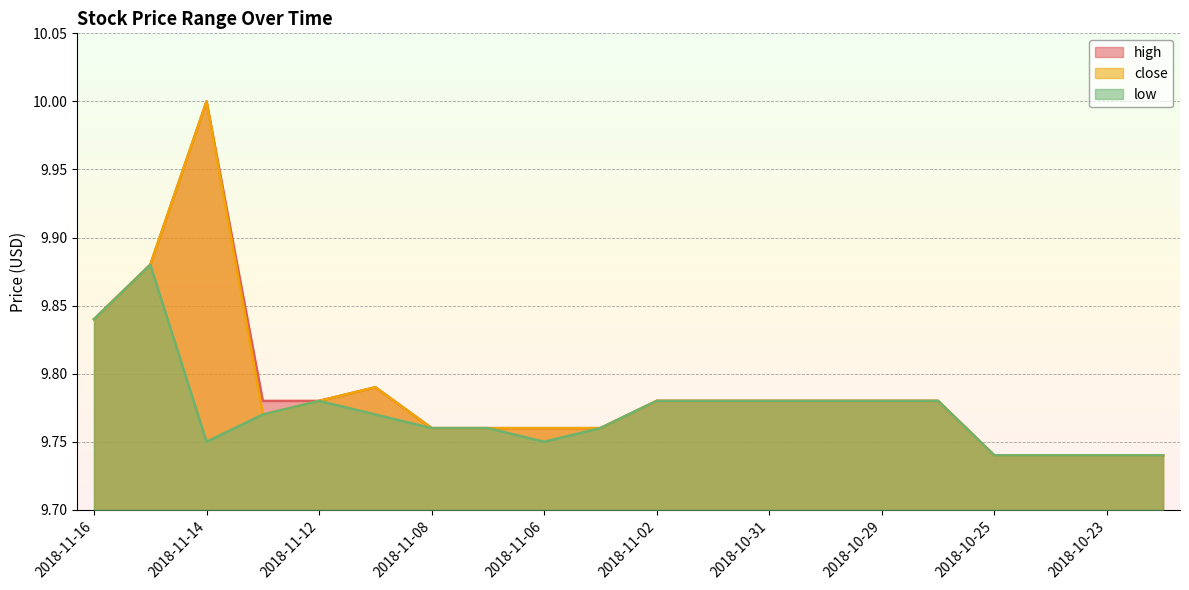

What is the sum of the high values at 2018-11-05 and 2018-11-07?

19.5